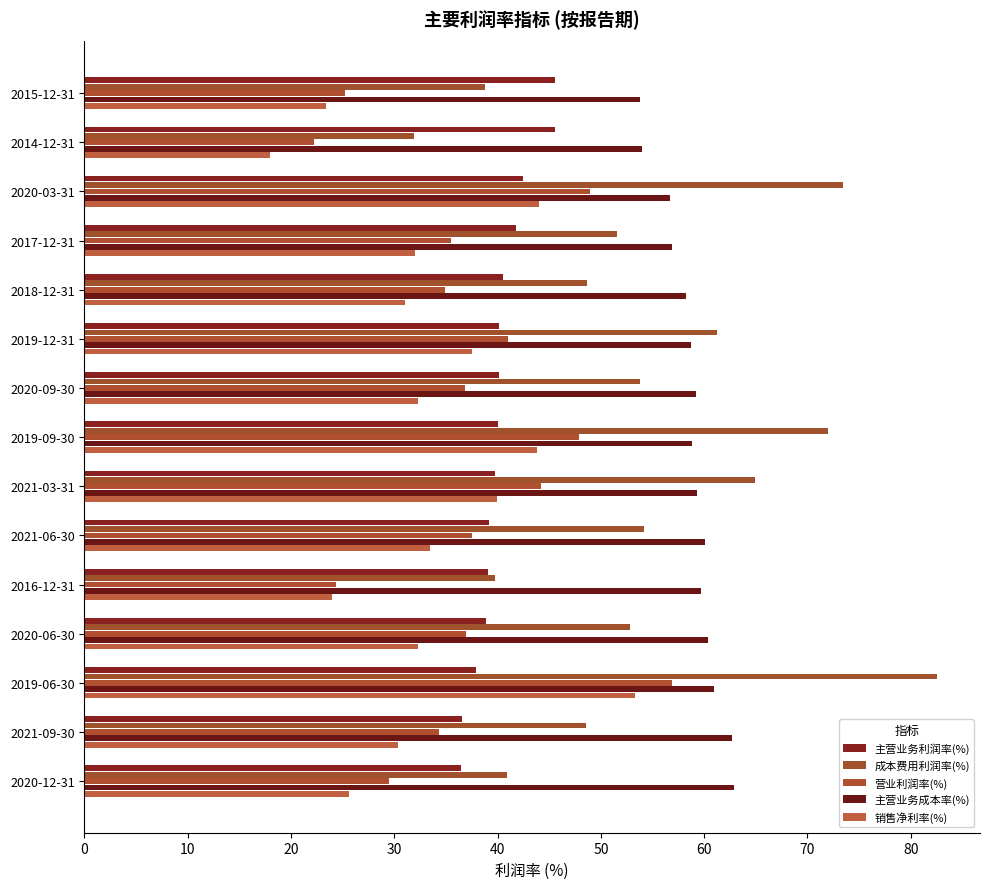

At which category does the chart reach its minimum across all series?

2014-12-31